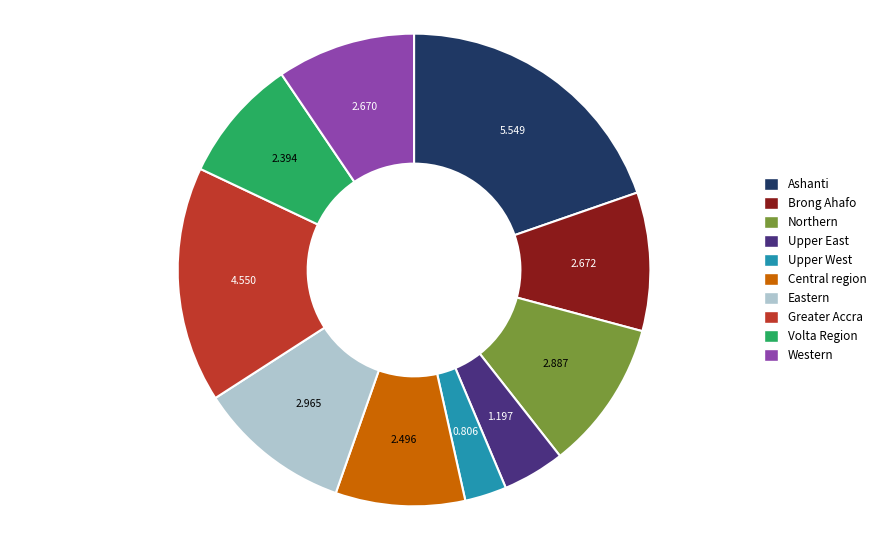

Is the sum of Upper West and Brong Ahafo greater than half?

No